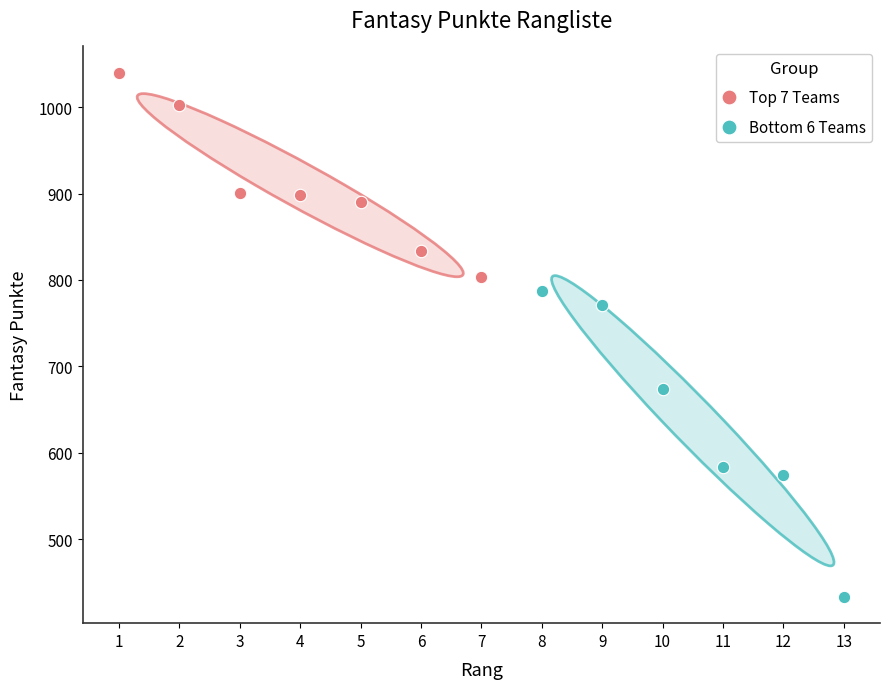

Which series reaches the minimum Y coordinate?

Bottom 6 Teams